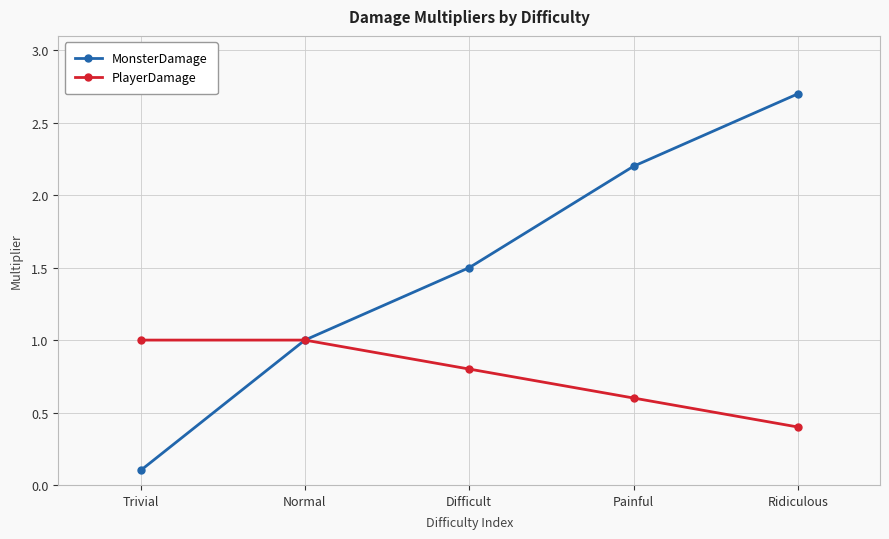

True or false: MonsterDamage has more than 2 interior local peaks.

False